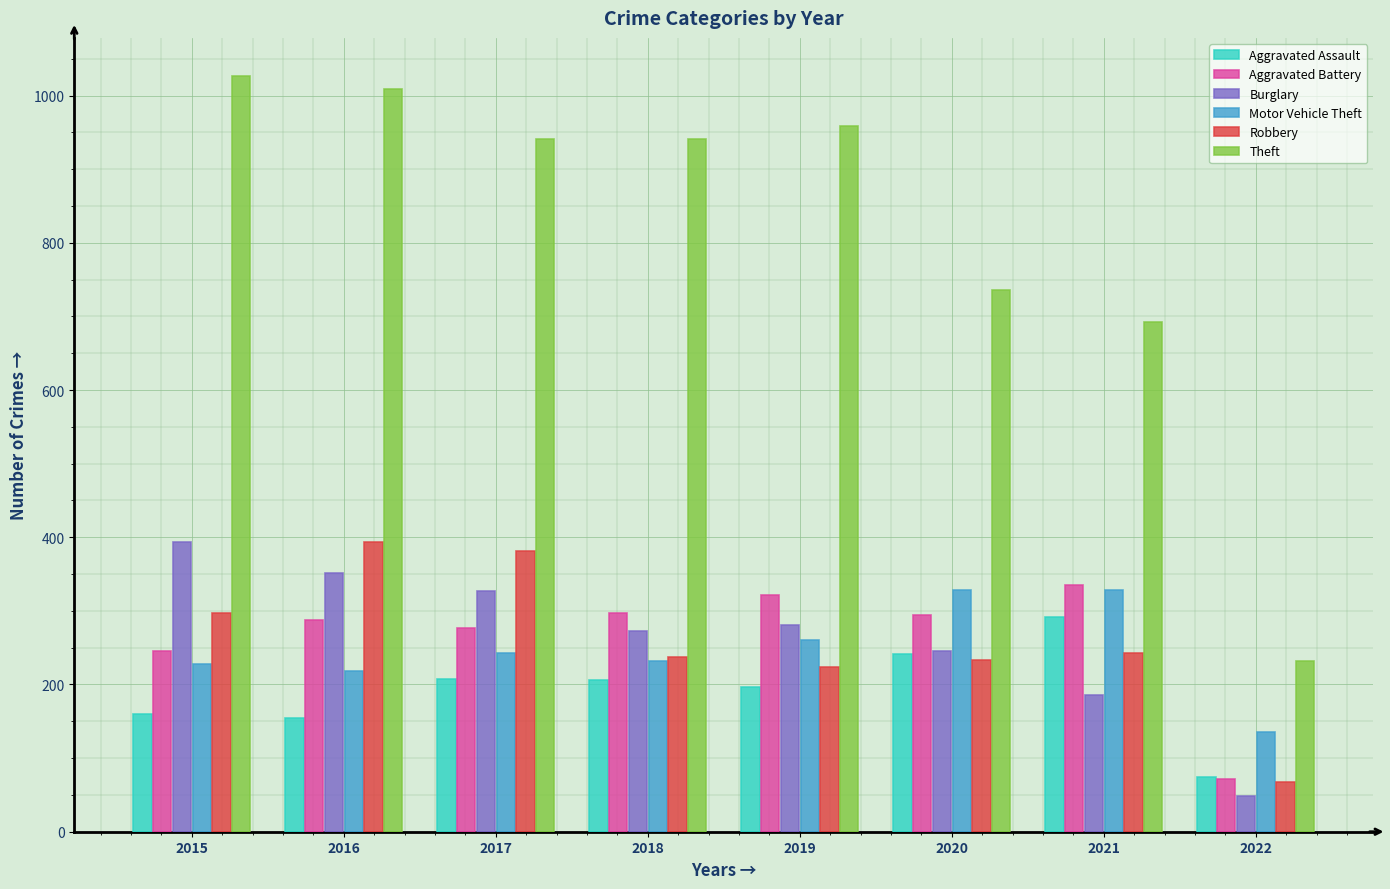

Where is Theft nearest to the value 629?

2021